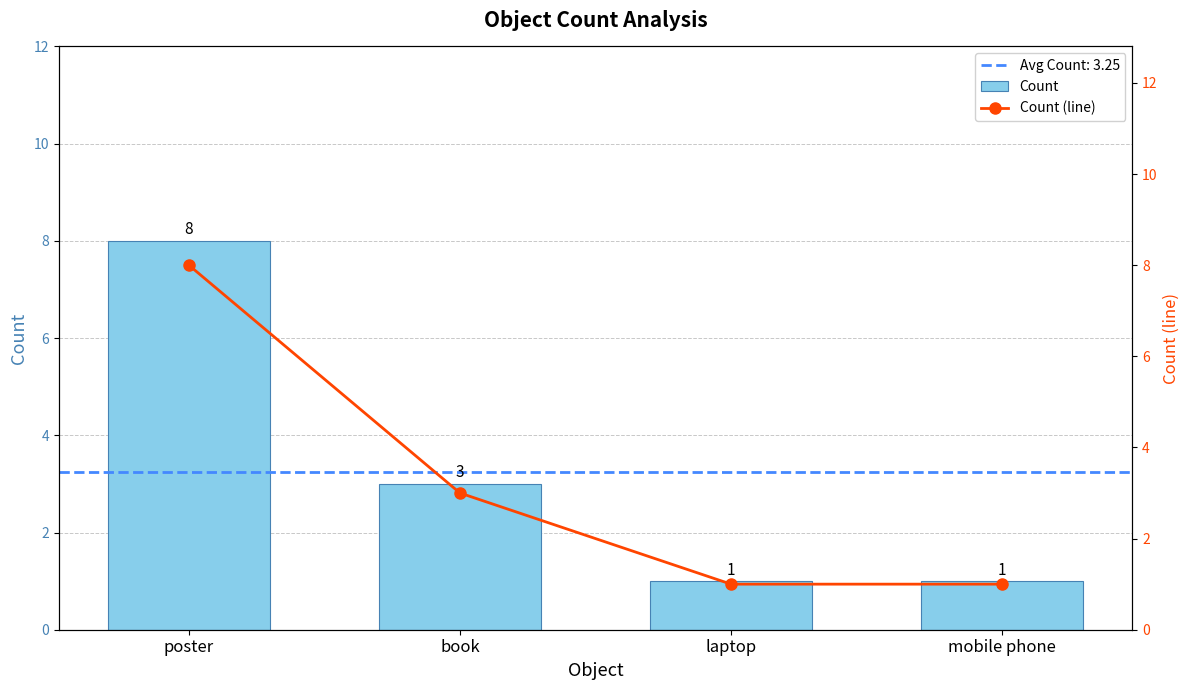

How many groups of bars are there?

4